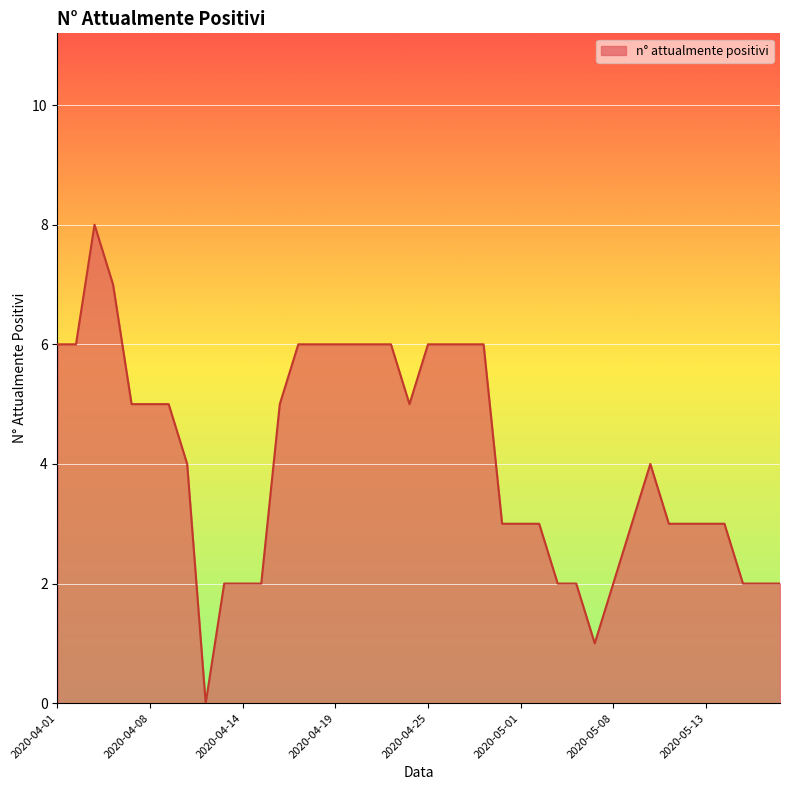

What is the difference between the maximum and minimum values?

8